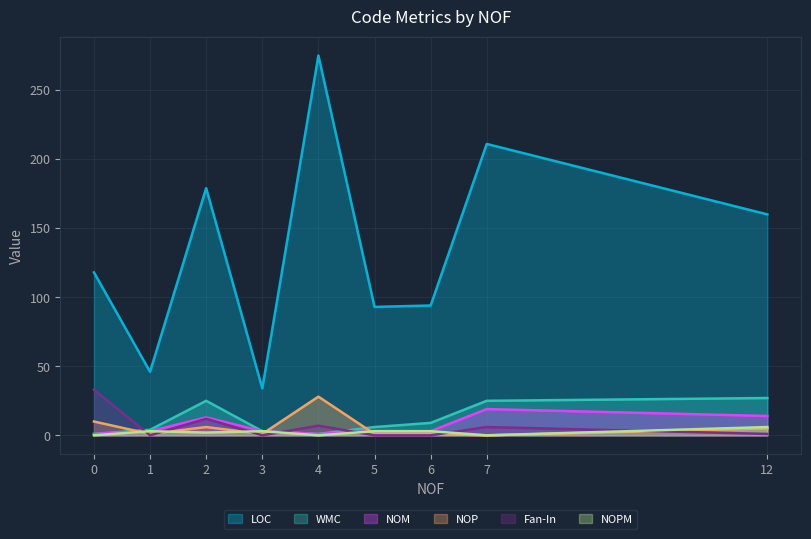

After their last crossing, which series has the higher values: Fan-In or NOPM?

NOPM